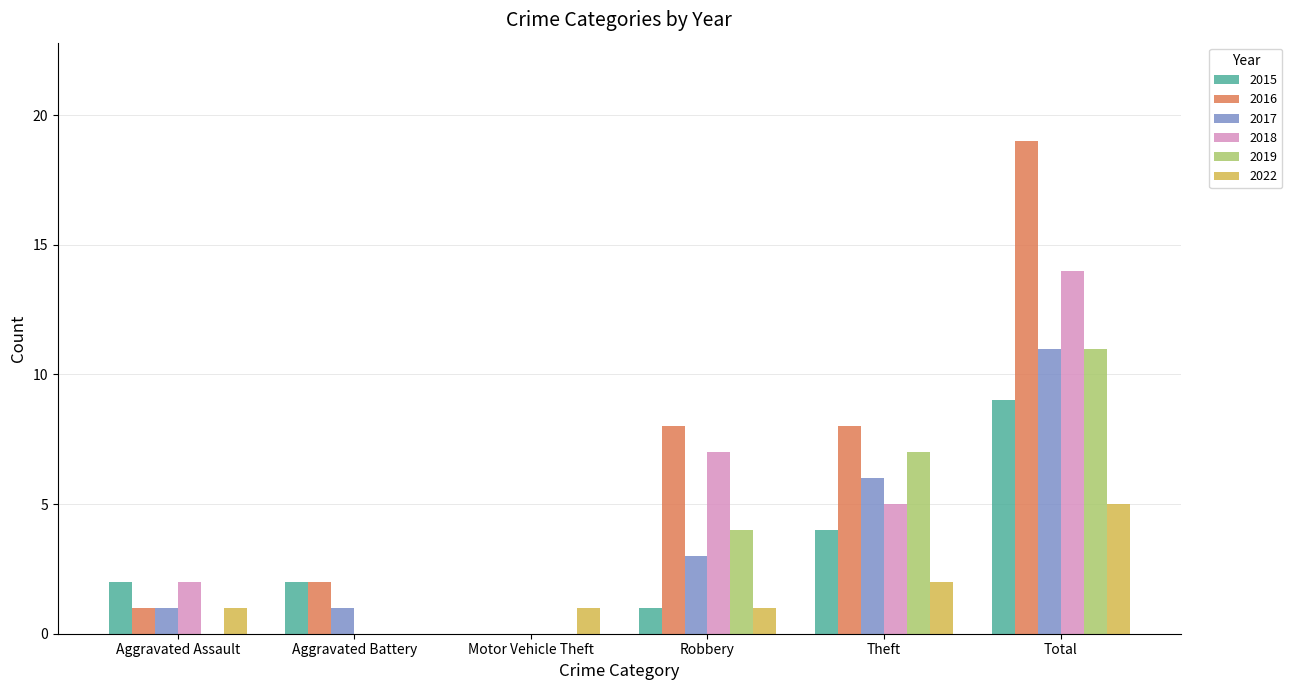

What is the sum of the 2015 values at Robbery and Total?

10